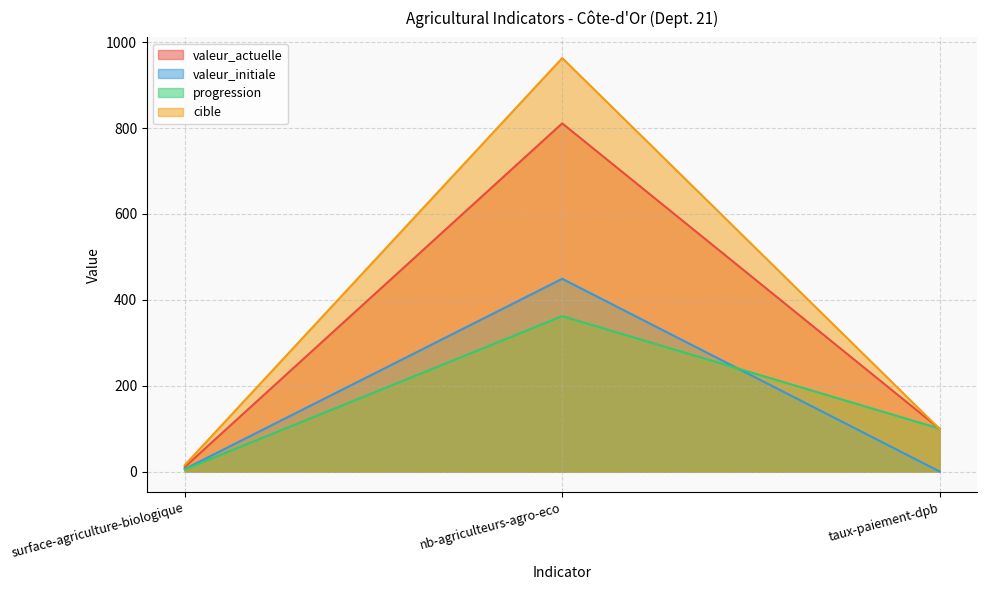

Reading left to right, list all the values displayed in this chart.

valeur_actuelle: surface-agriculture-biologique=10.6	nb-agriculteurs-agro-eco=811.0	taux-paiement-dpb=99.6
valeur_initiale: surface-agriculture-biologique=5.8	nb-agriculteurs-agro-eco=449.0	taux-paiement-dpb=0.0
progression: surface-agriculture-biologique=5.0	nb-agriculteurs-agro-eco=362.0	taux-paiement-dpb=100.0
cible: surface-agriculture-biologique=15.0	nb-agriculteurs-agro-eco=963.0	taux-paiement-dpb=99.0